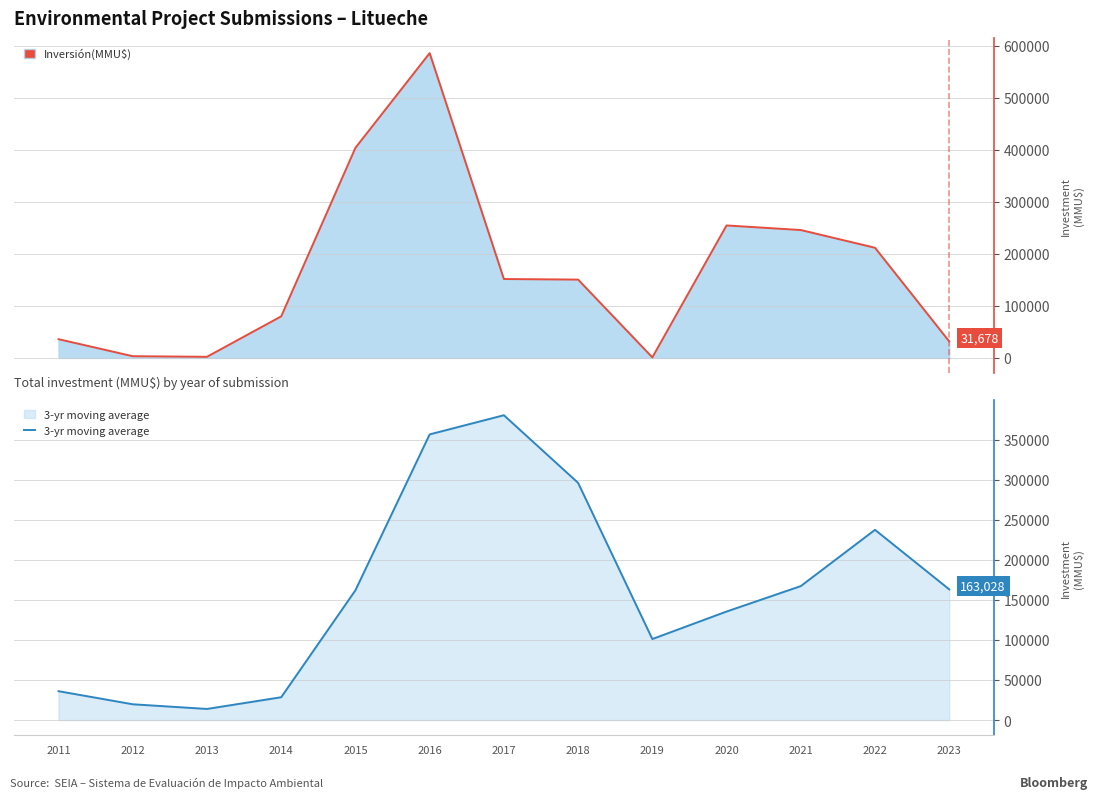

True or false: the data shows 101057.0 at 2019.

True